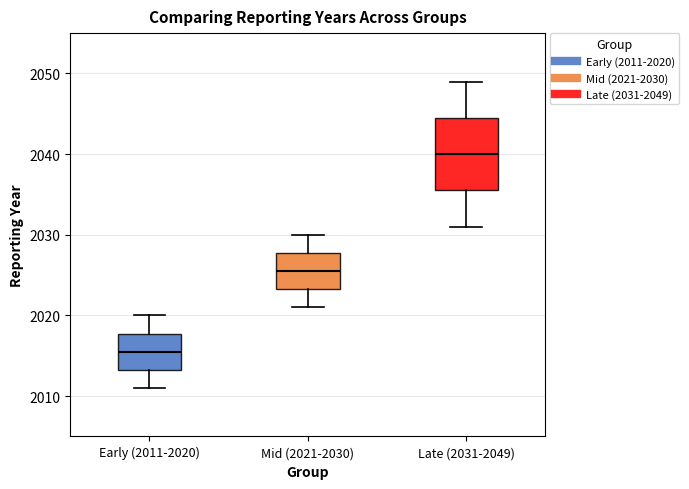

Where does the upper whisker of the box for Mid (2021-2030) end on the y-axis? The values are not printed on the chart, so give them approximately, as read against the axis.

2030